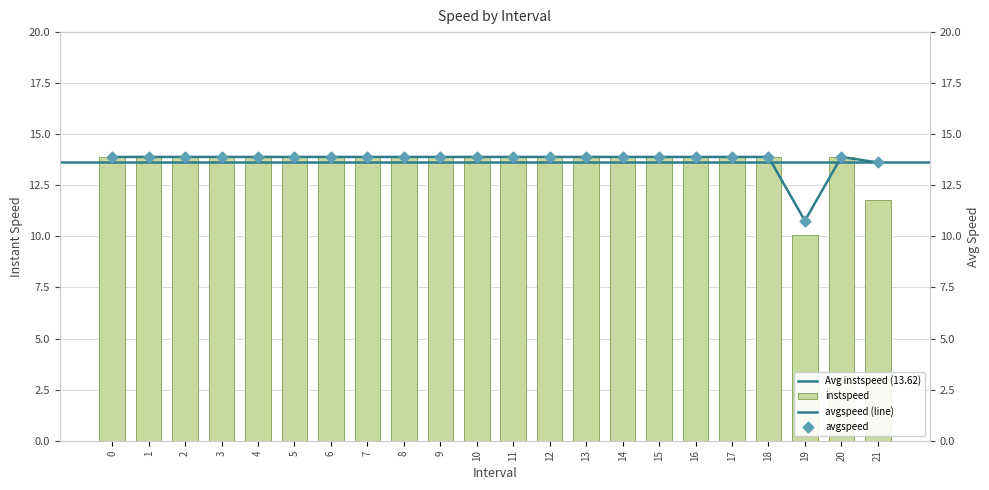

At how many categories does at least one series exceed 12?

21